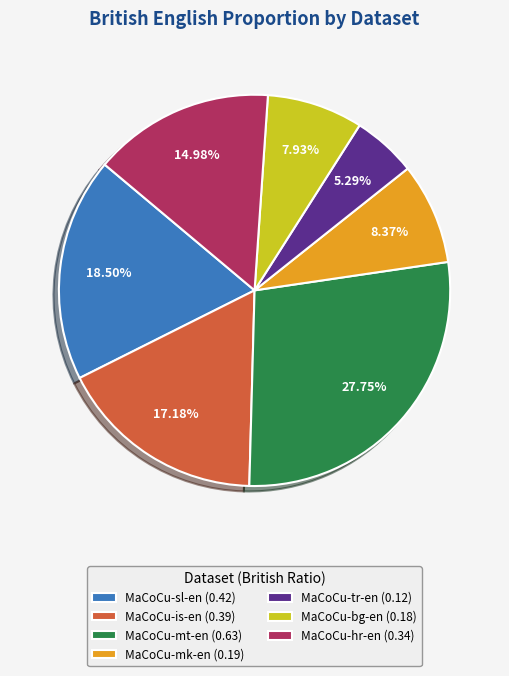

Between MaCoCu-bg-en (0.18) and MaCoCu-sl-en (0.42), which is larger?

MaCoCu-sl-en (0.42)